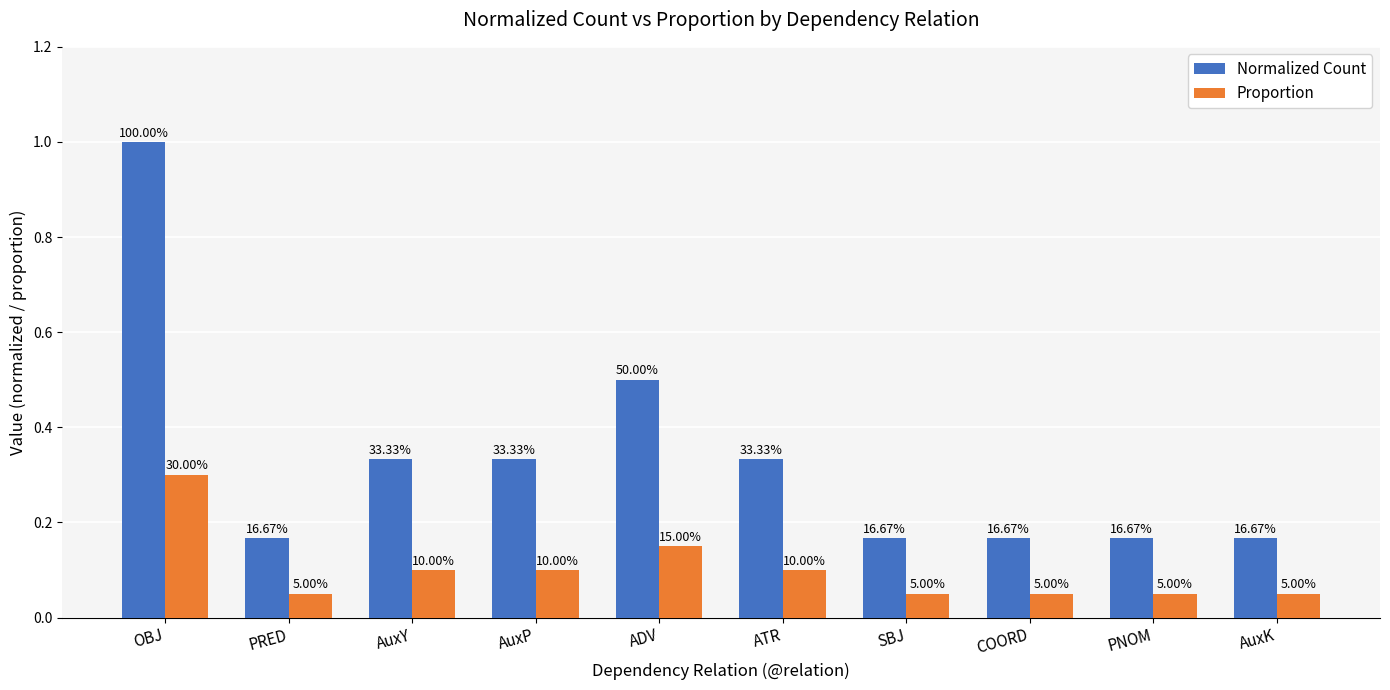

Are the bars horizontal?

No